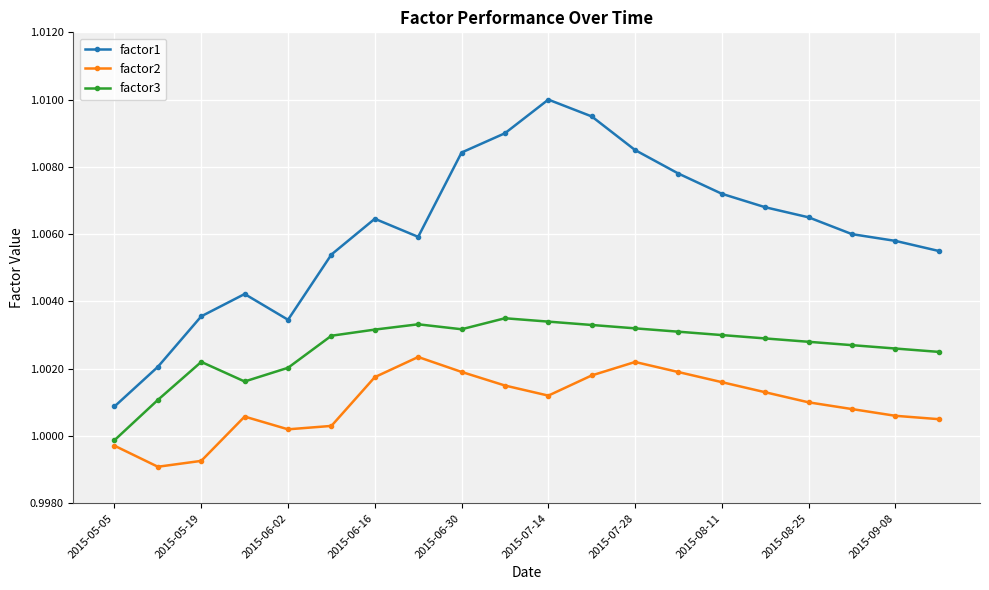

How many lines are shown in the chart?

3